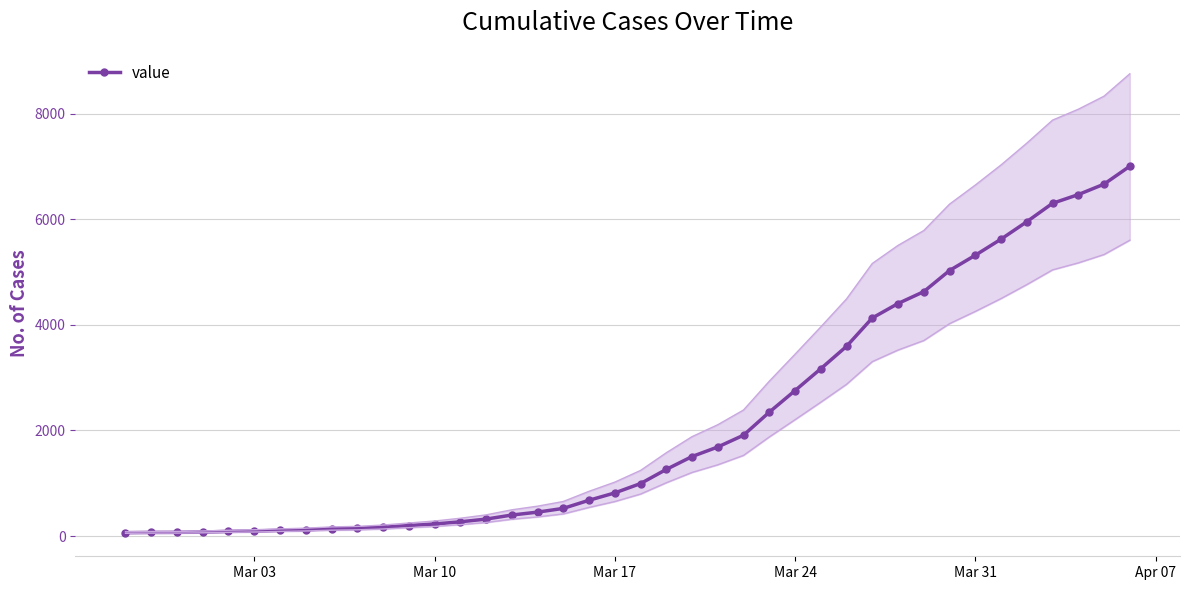

Count the number of values greater than 993.

19